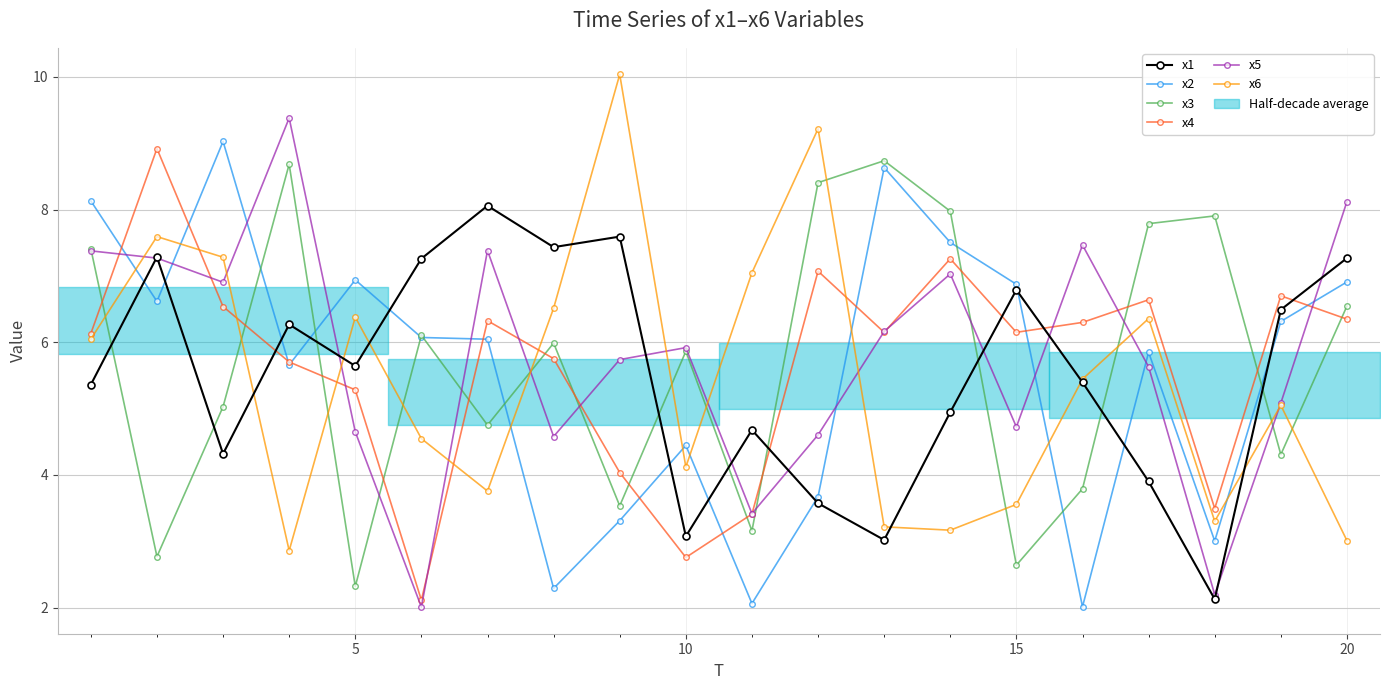

True or false: x3 has more than 2 points higher than both neighbors.

True